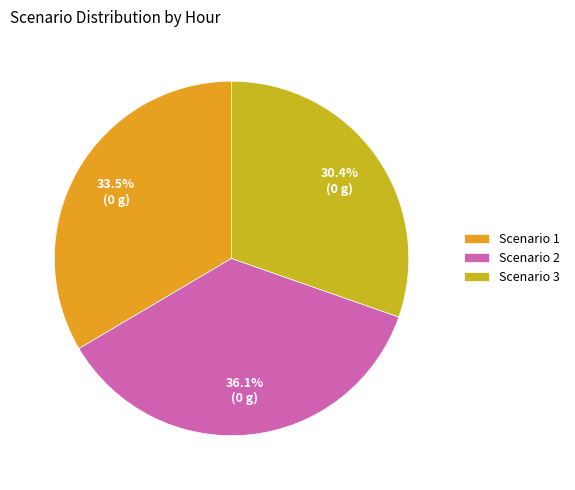

Is there any slice that represents more than half of the pie?

No